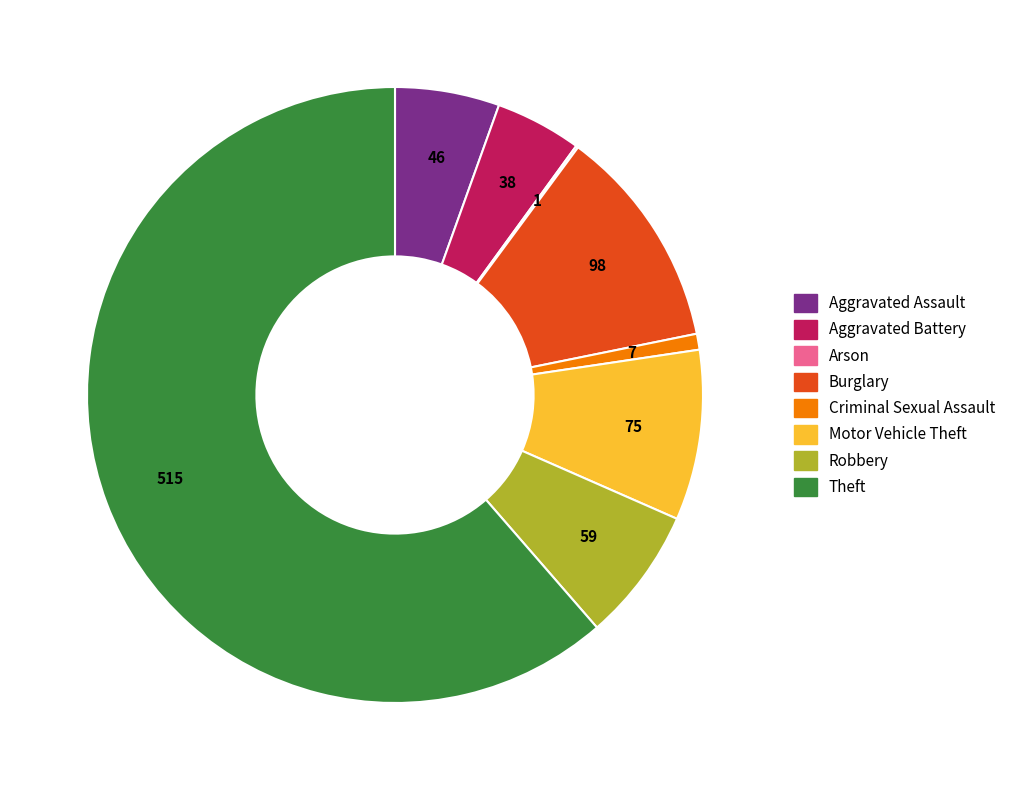

Which slice is the largest?

Theft